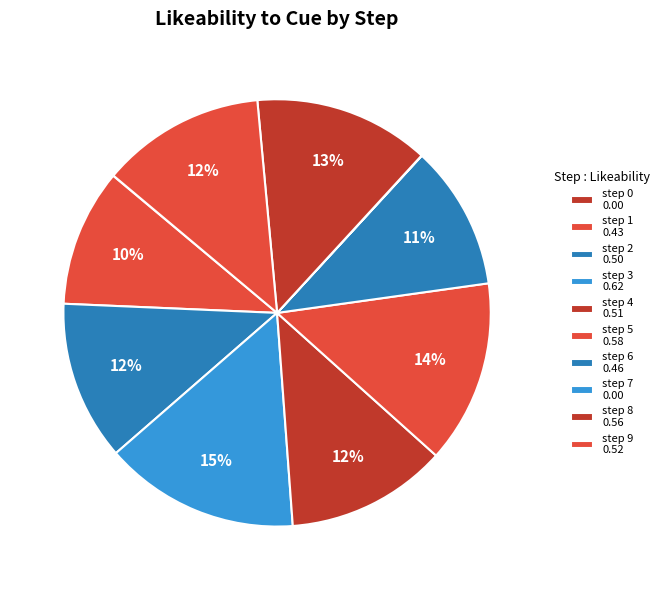

Which has a higher value, step 0 or step 7?

step 0